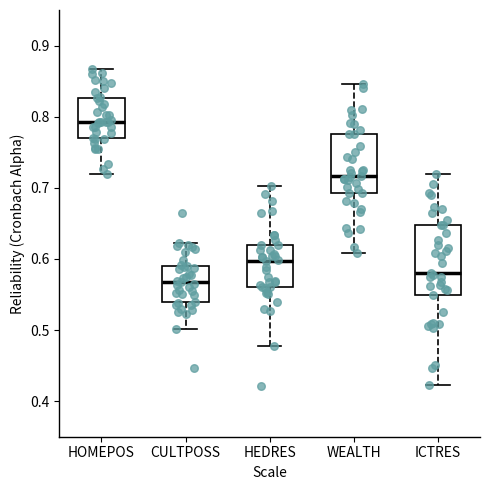

Where does the upper whisker of the box for WEALTH end on the y-axis? The values are not printed on the chart, so give them approximately, as read against the axis.

0.85